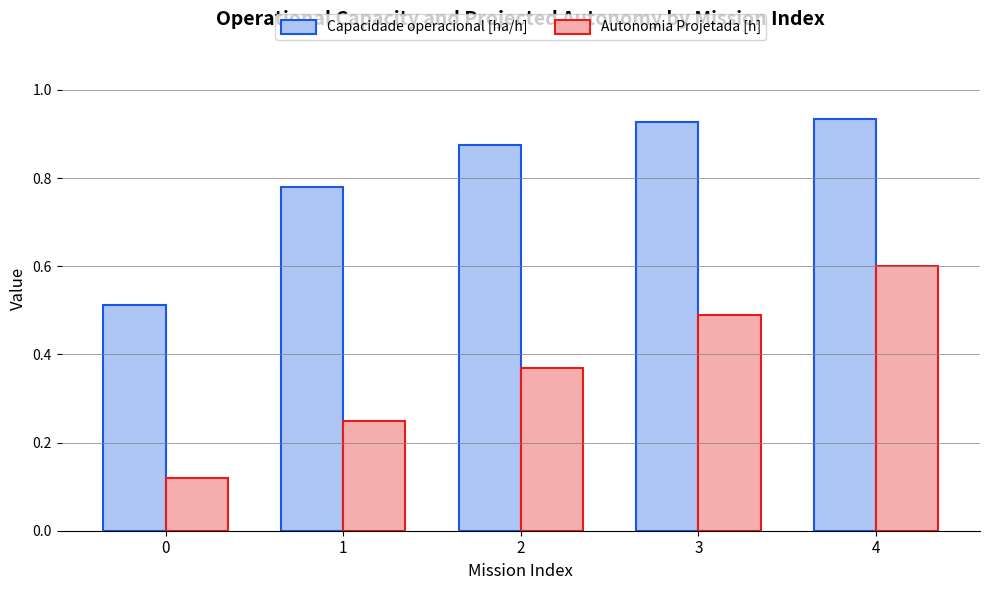

True or false: Capacidade operacional [ha/h] has a value of 0.5 at 1.

False